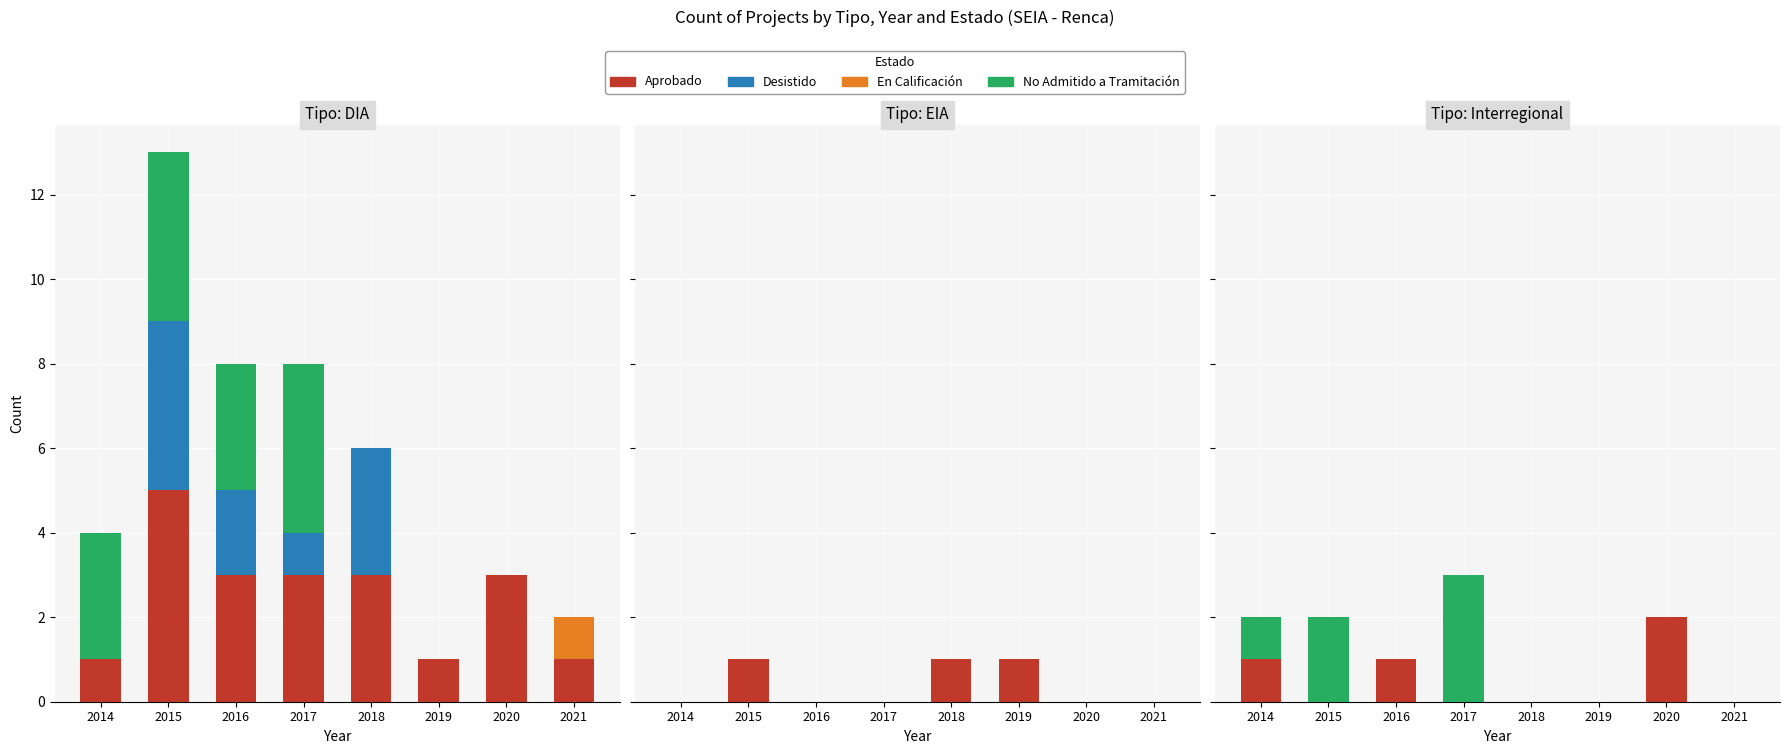

What are all the series names shown in the legend?

Aprobado, Desistido, En Calificación, No Admitido a Tramitación